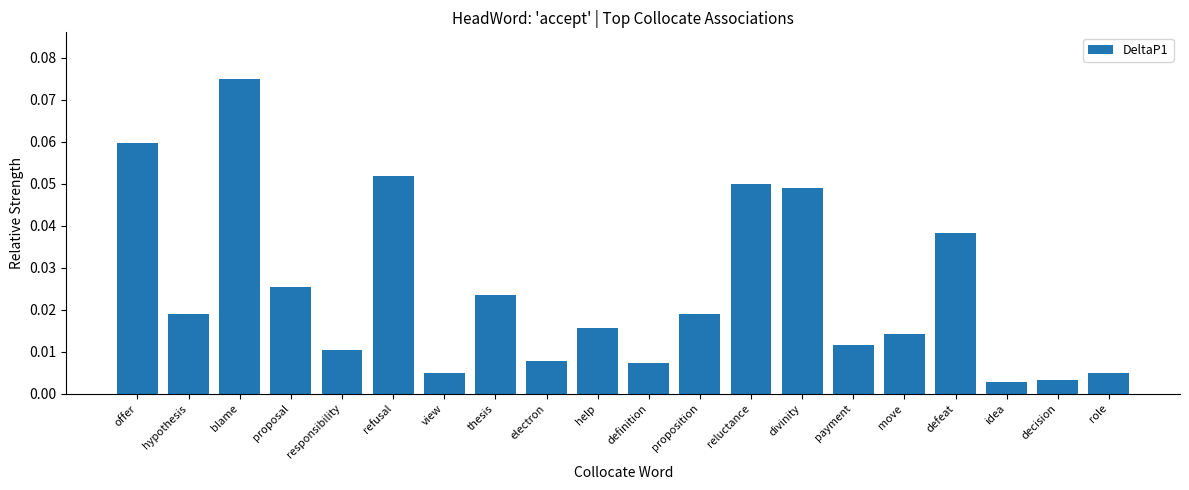

What is the label of the 14th bar from the left?

divinity